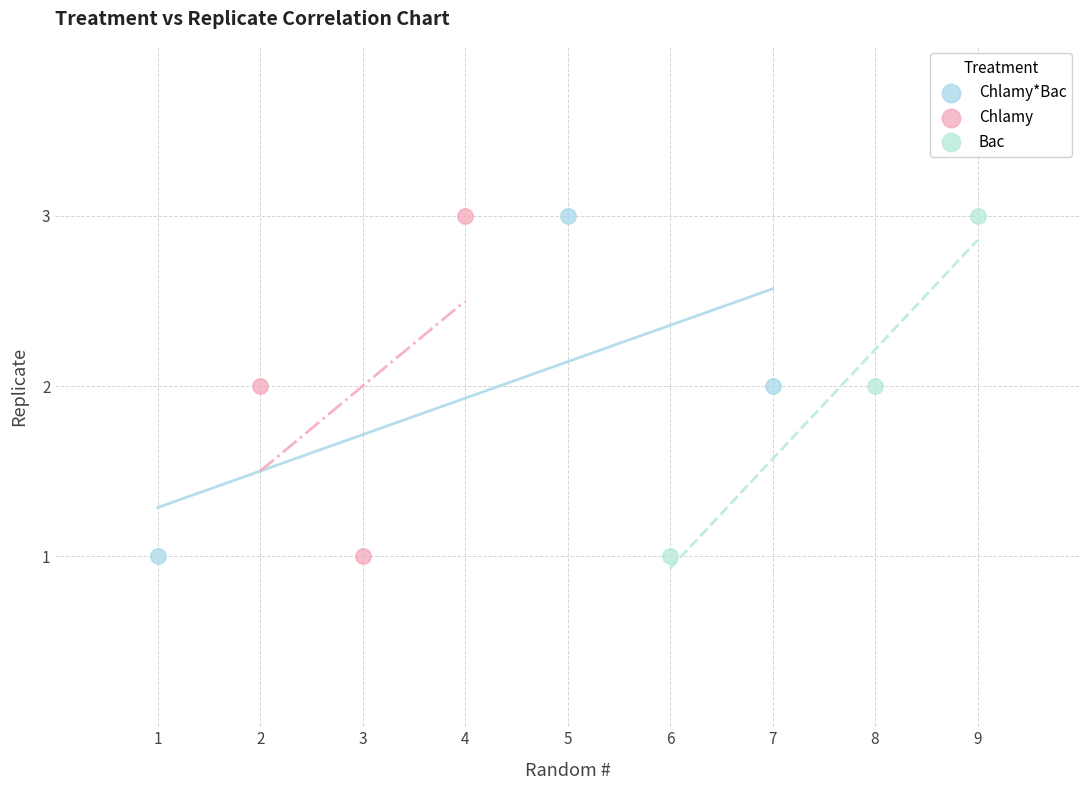

What are all the series names shown in the legend?

Chlamy*Bac, Chlamy, Bac